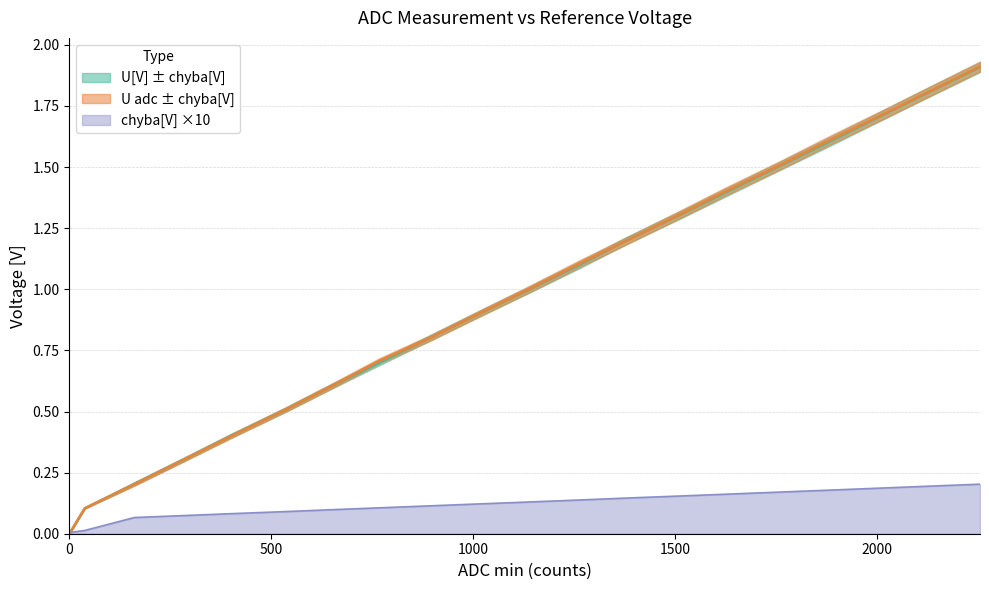

What is the greatest value displayed?

1.9